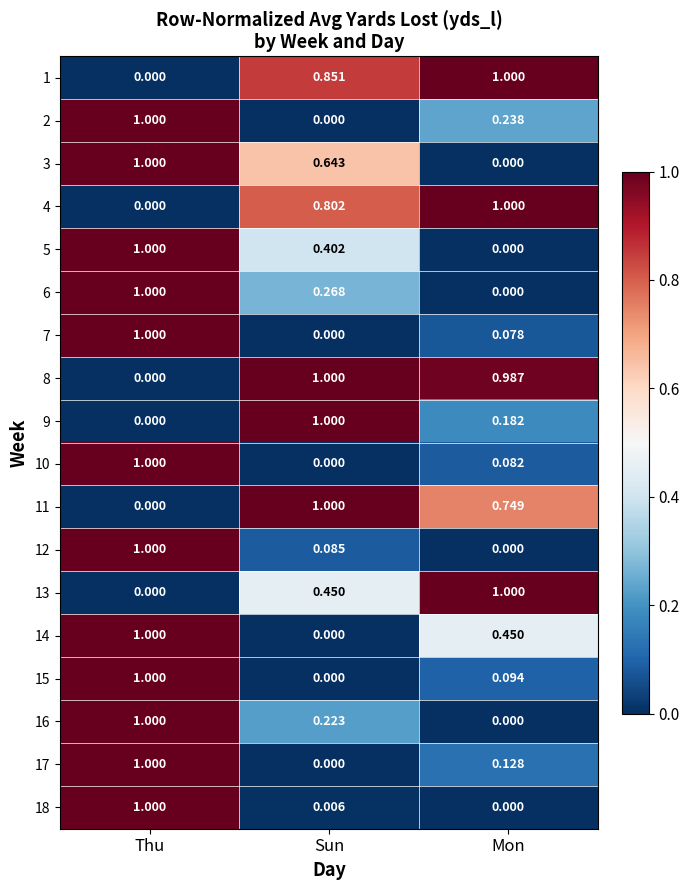

List the labels in order of 11 value, largest first.

Sun, Mon, Thu